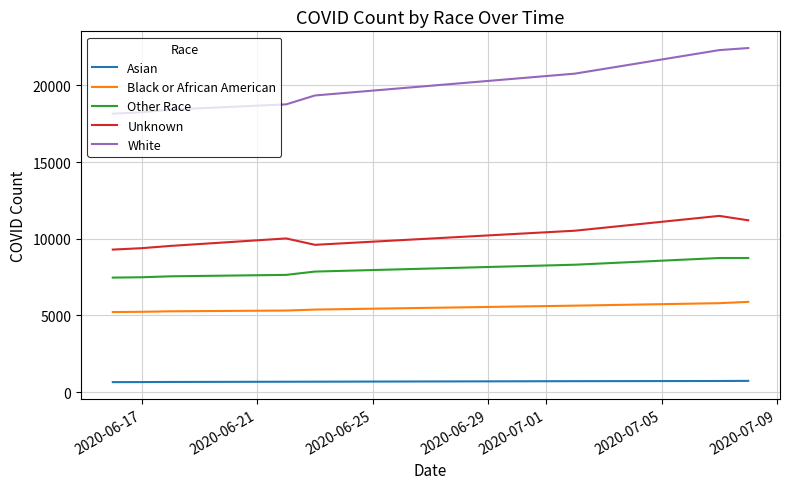

What is the difference between the maximum and second lowest values in the White series?

4189